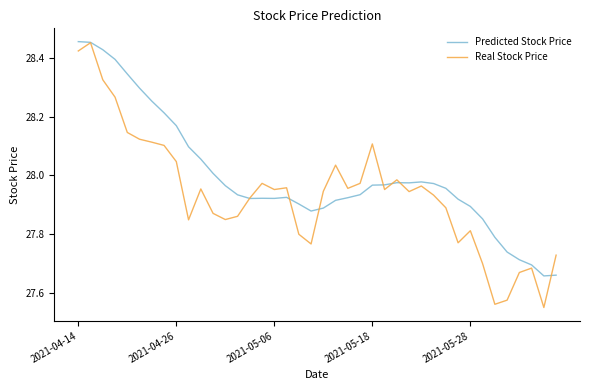

How many lines are shown in the chart?

2